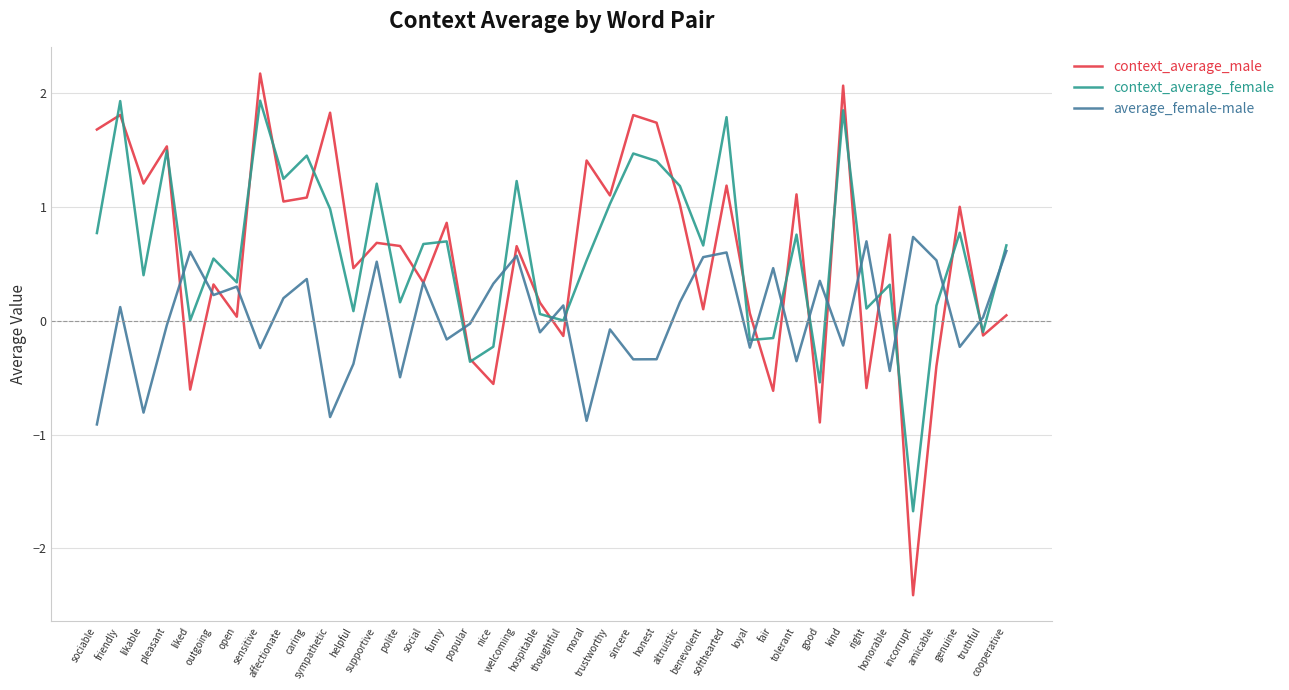

Which label corresponds to the smallest value in the chart?

incorrupt